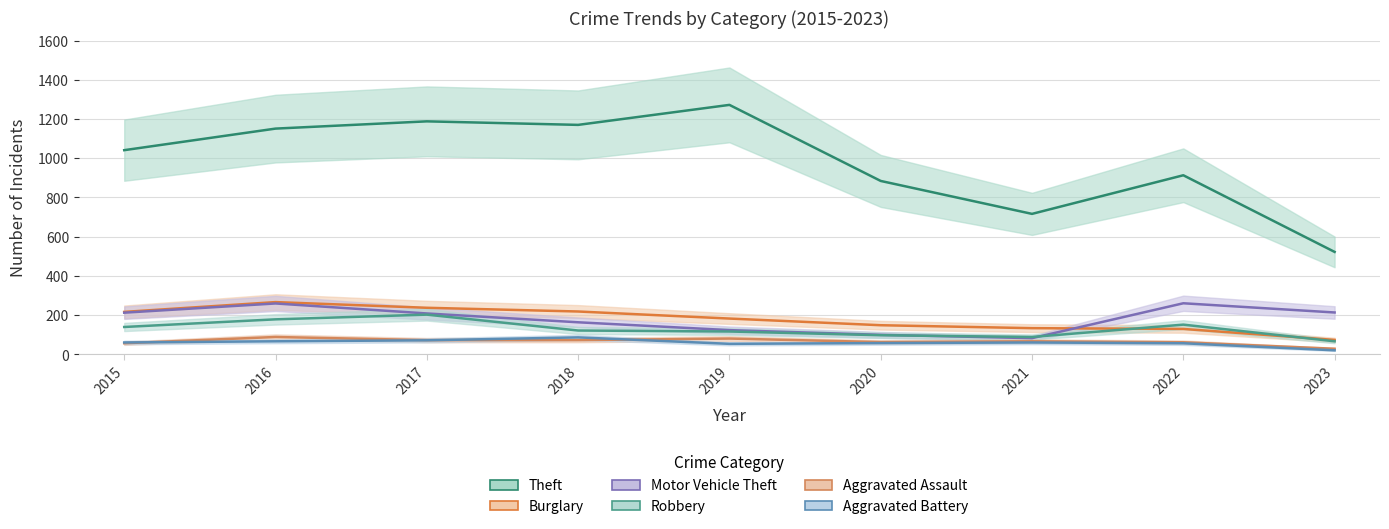

At which label is Aggravated Assault closest to 58?

2015